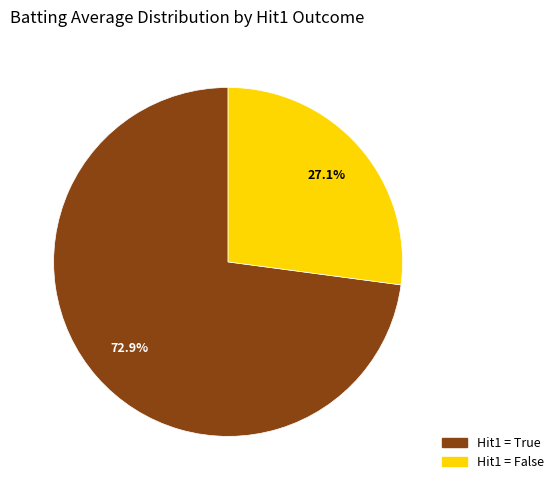

Is there any slice that represents more than half of the pie?

Yes